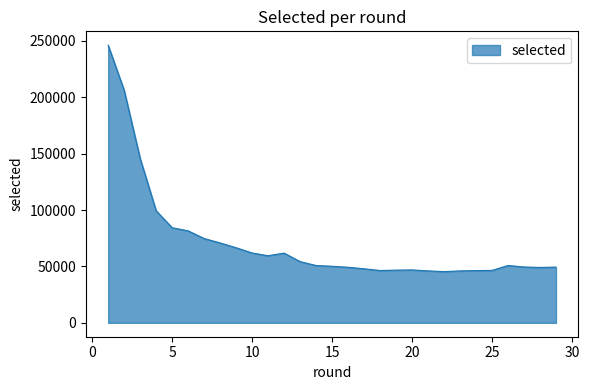

What is the minimum value shown in the chart?

45444